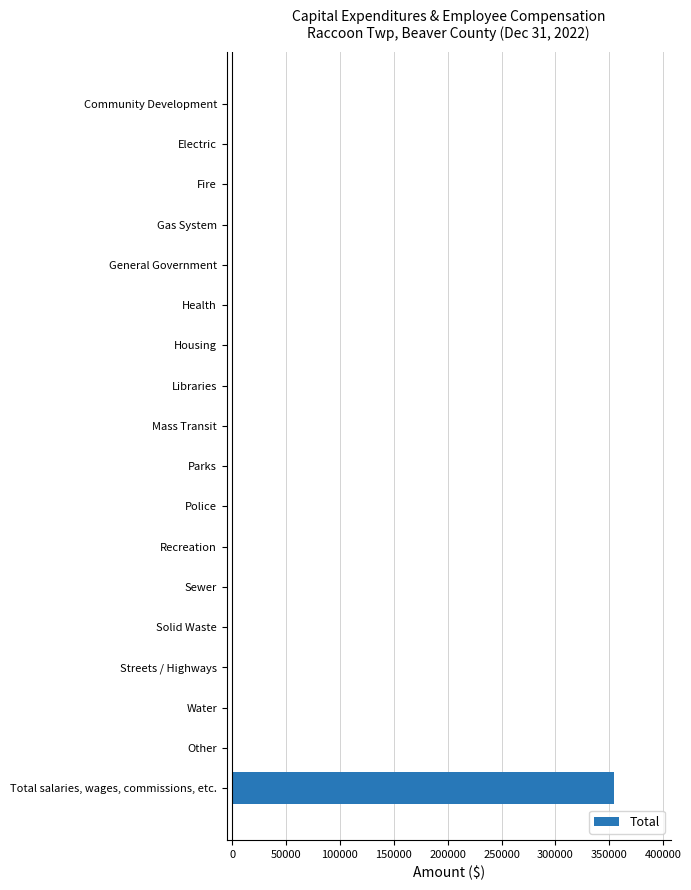

What is the sum of the values at Total salaries, wages, commissions, etc. and General Government?

353953